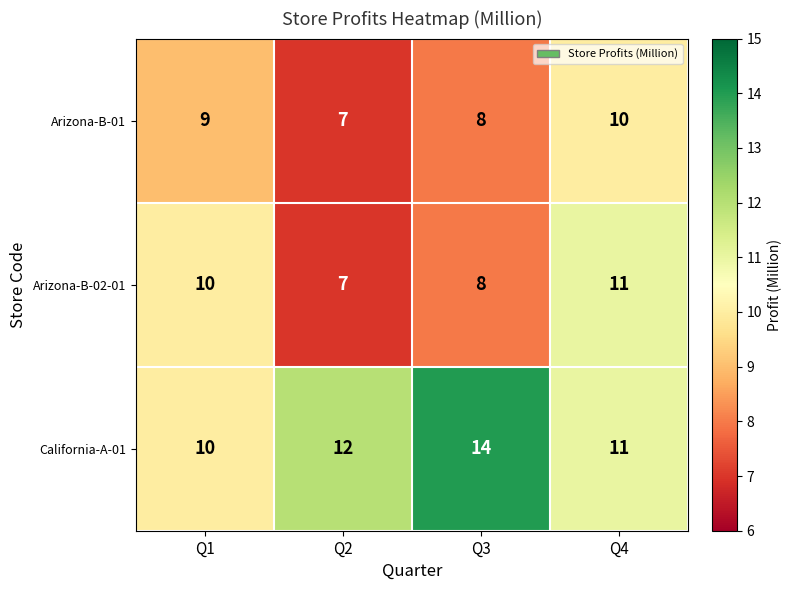

What is the difference between the maximum and minimum values in the Arizona-B-01 series?

3